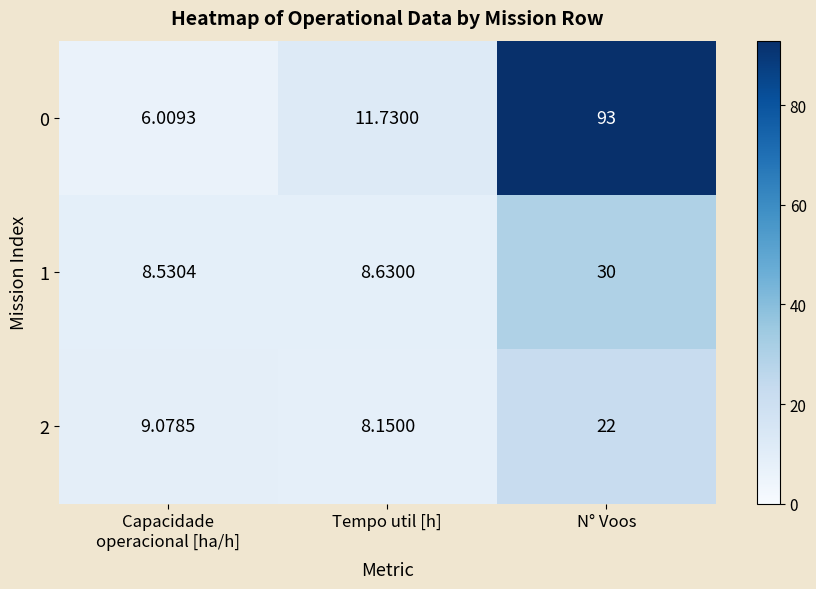

Which series has the largest range (max minus min)?

0